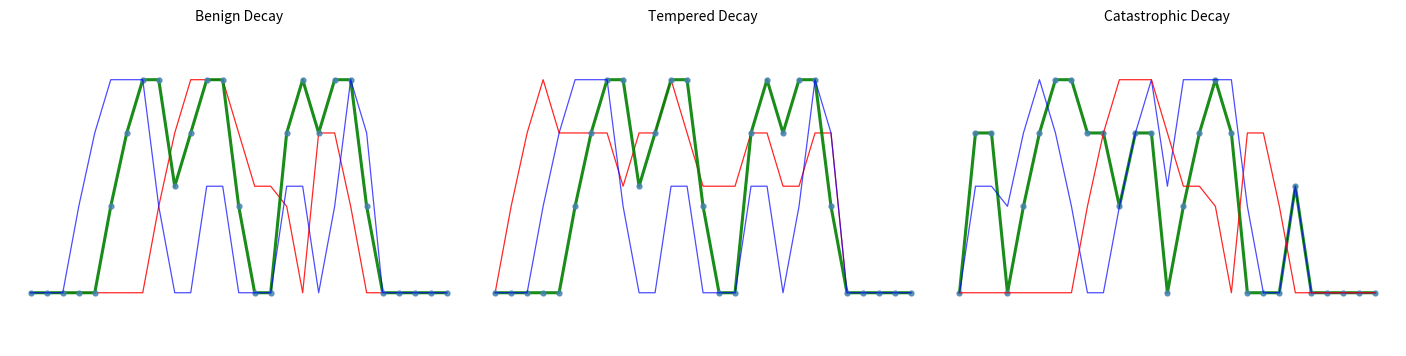

What is the sum of the col_11 values at 10 and 15?

2.5